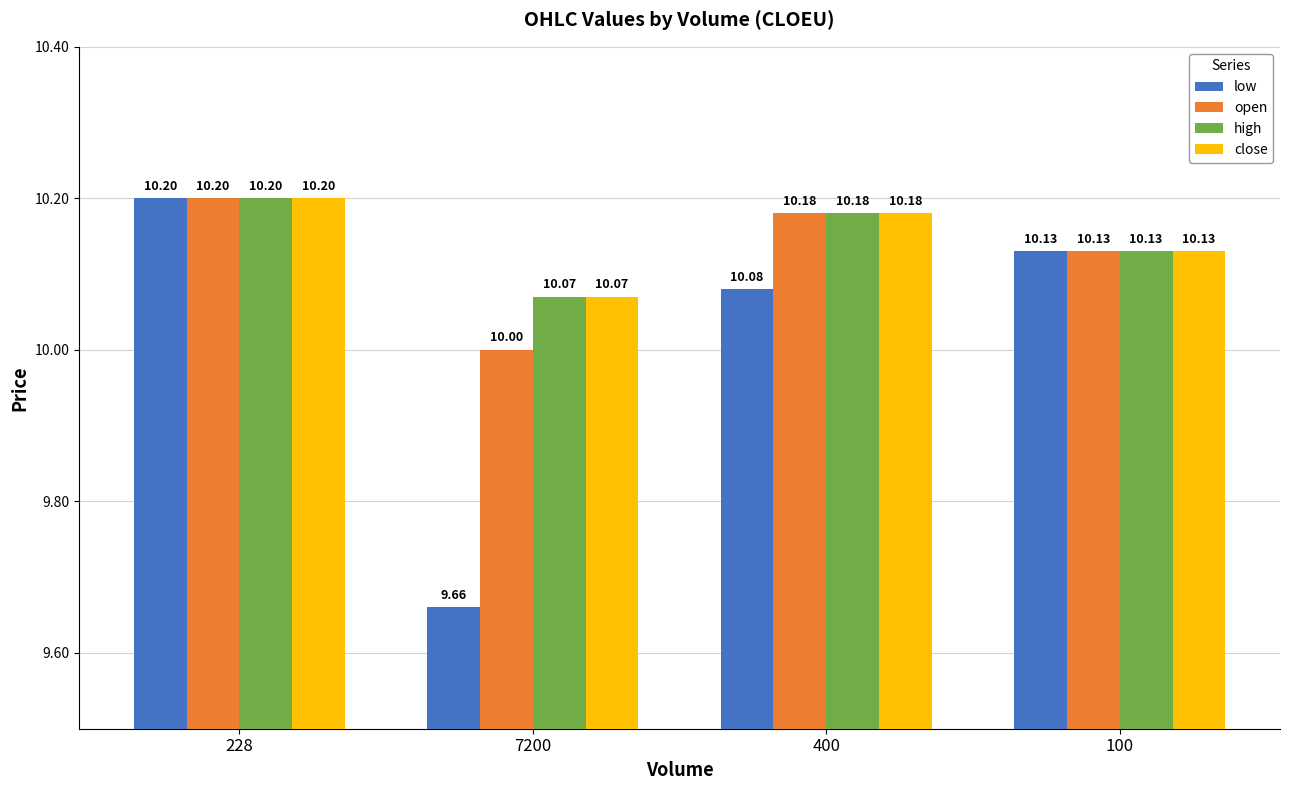

Rank the categories by close value from lowest to highest.

7200, 100, 400, 228